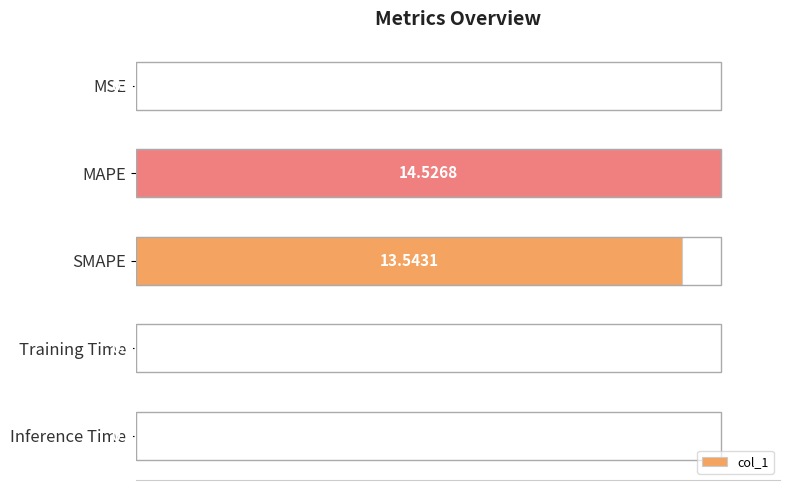

Where is the data nearest to the value 50?

SMAPE